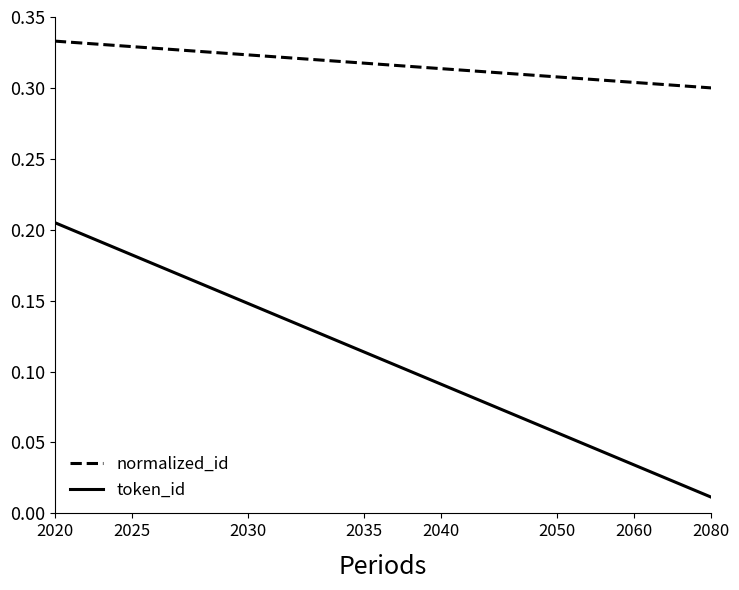

True or false: normalized_id and token_id intersect in this chart.

False